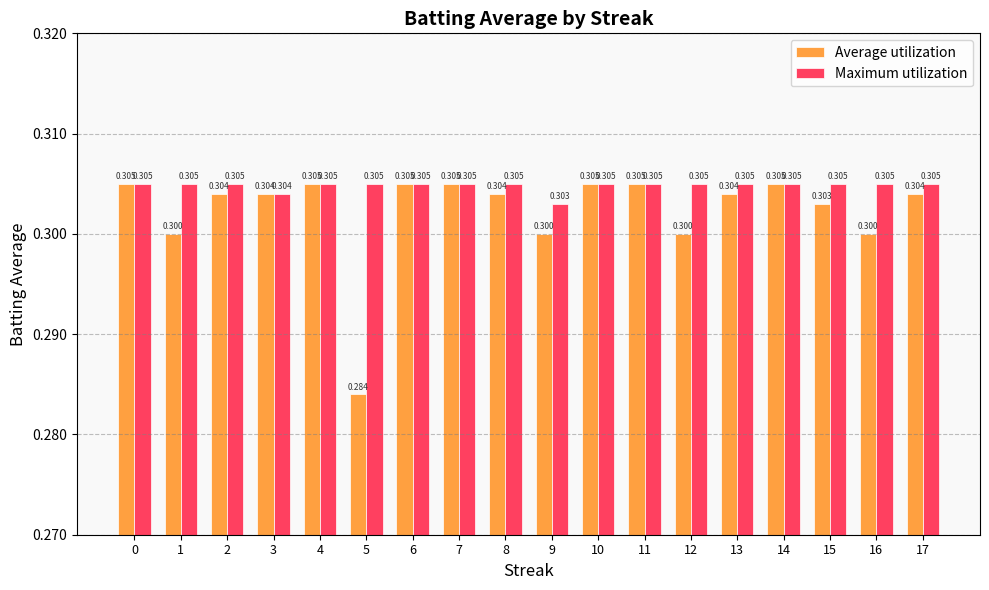

Does the chart contain any negative values?

No